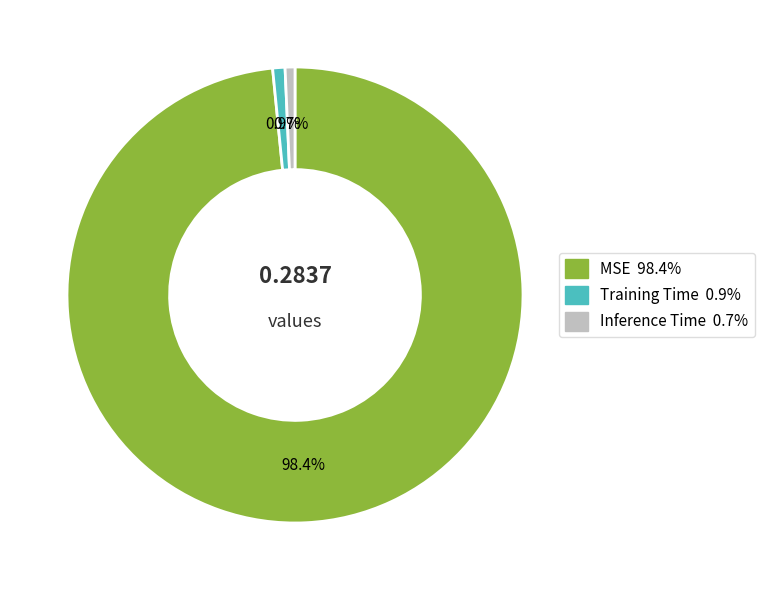

Which slice represents more than half of the pie?

MSE